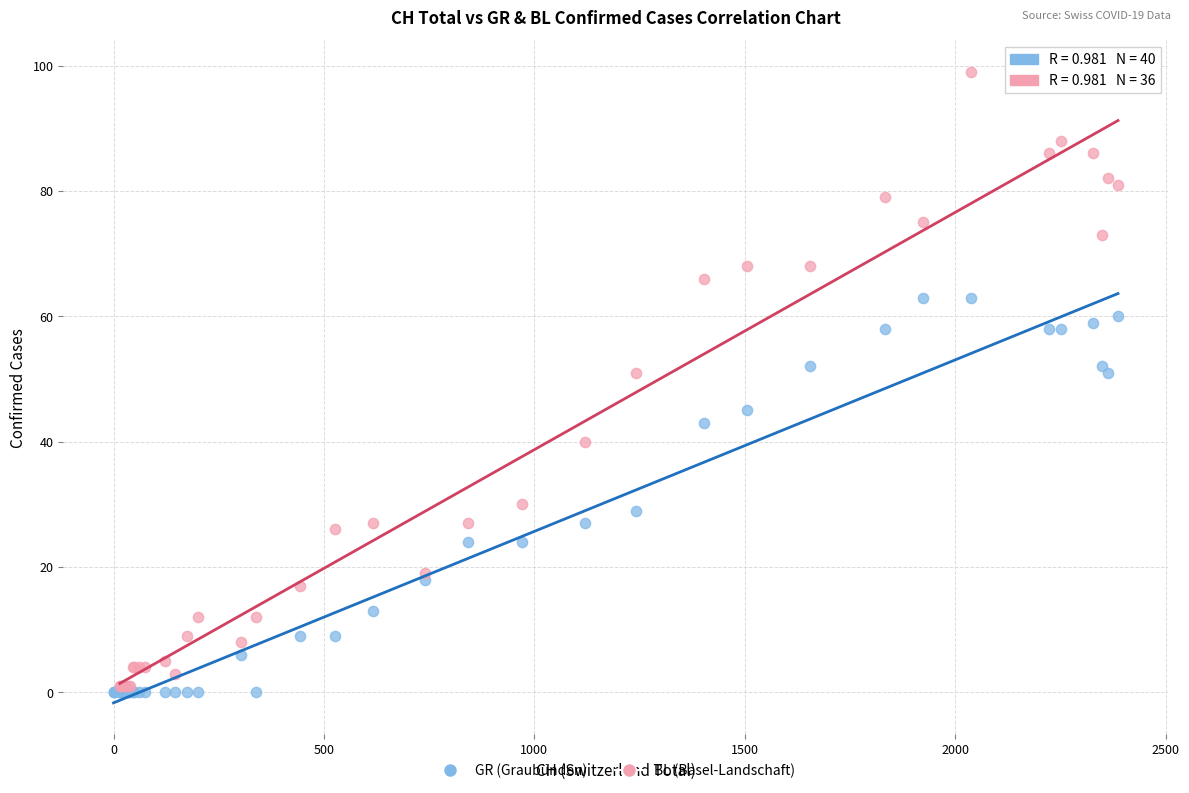

Which series reaches the maximum Y coordinate?

BL (Basel-Landschaft)